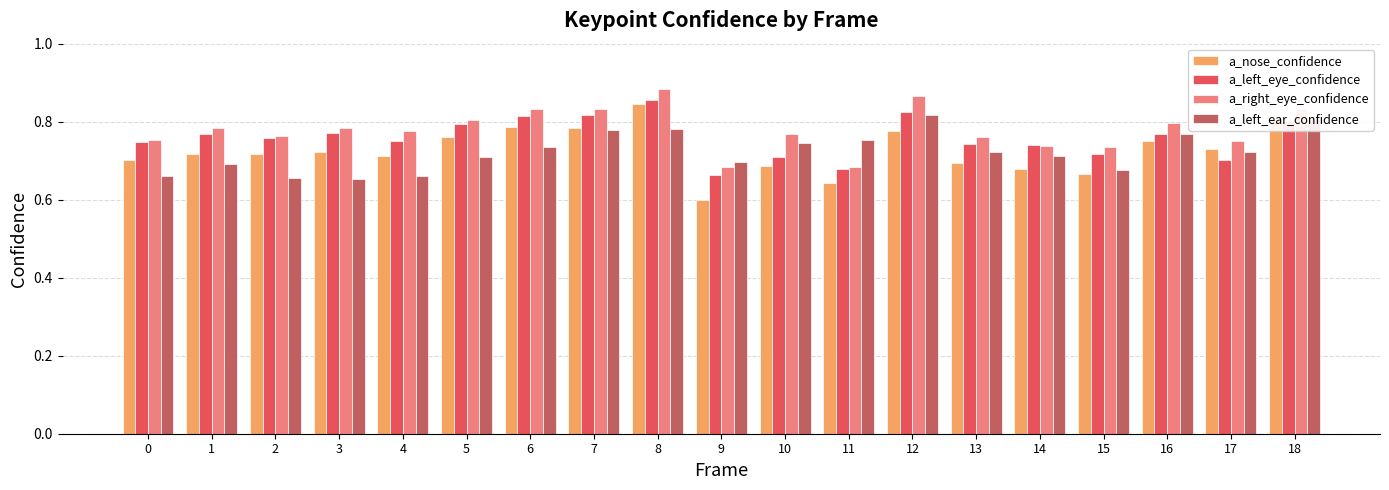

What is the difference between the highest and lowest values at 11?

0.1